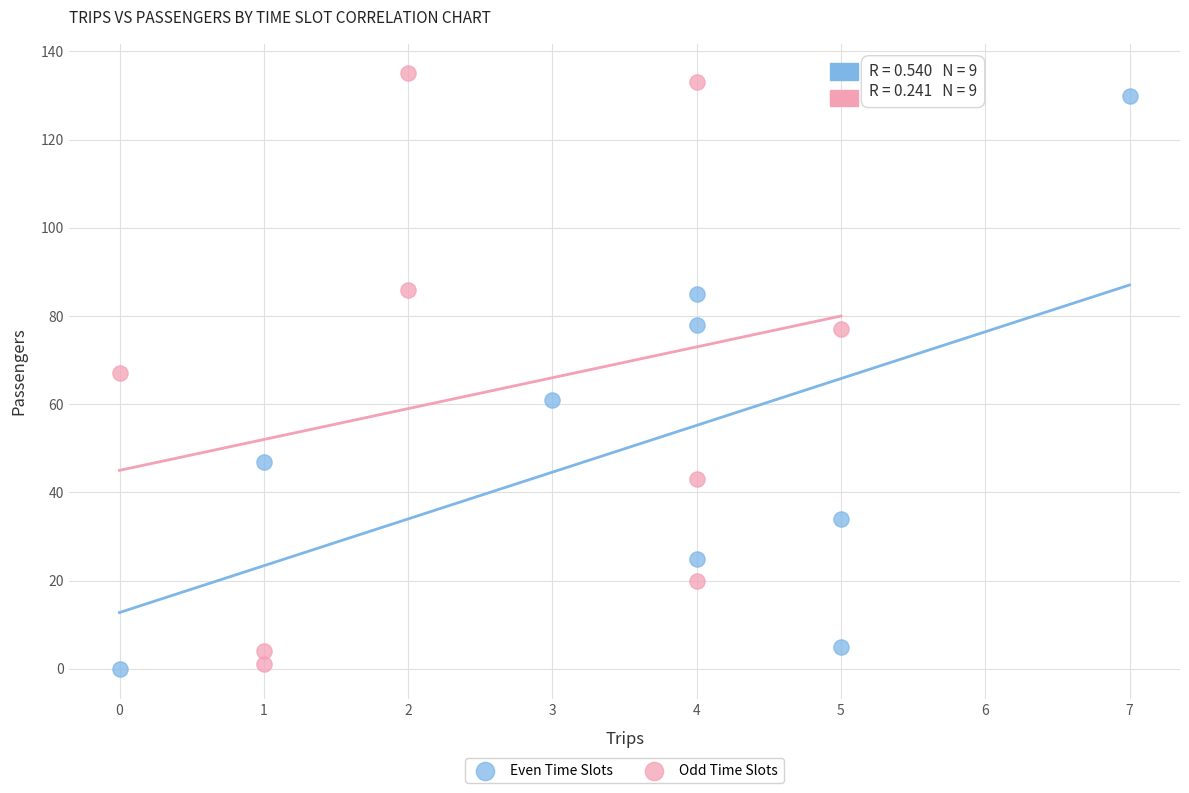

Which series has the widest spread of Y values?

Odd Time Slots